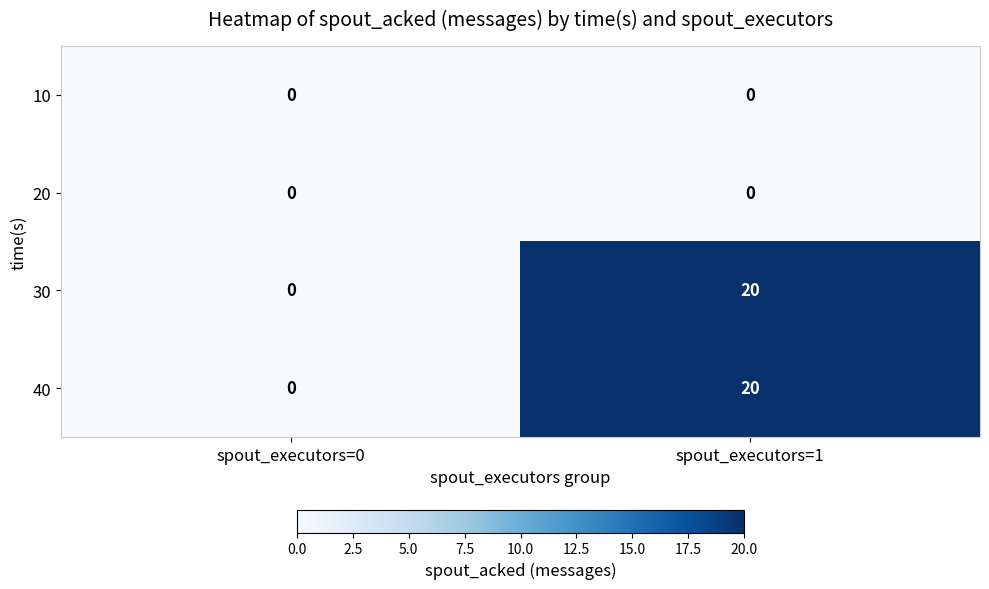

At which category is the sum across all series the highest?

spout_executors=1